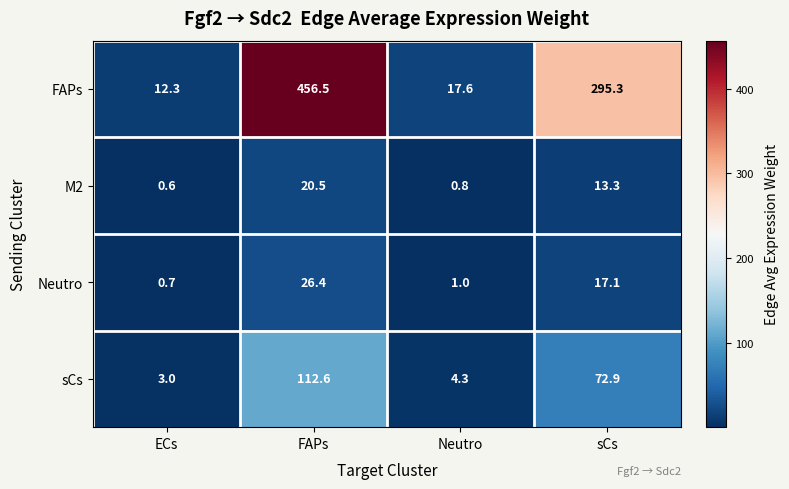

Reading left to right, list all the values displayed in this chart.

FAPs: ECs=12.3	FAPs=456.5	Neutro=17.6	sCs=295.3
M2: ECs=0.6	FAPs=20.5	Neutro=0.8	sCs=13.3
Neutro: ECs=0.7	FAPs=26.4	Neutro=1.0	sCs=17.1
sCs: ECs=3.0	FAPs=112.6	Neutro=4.3	sCs=72.9